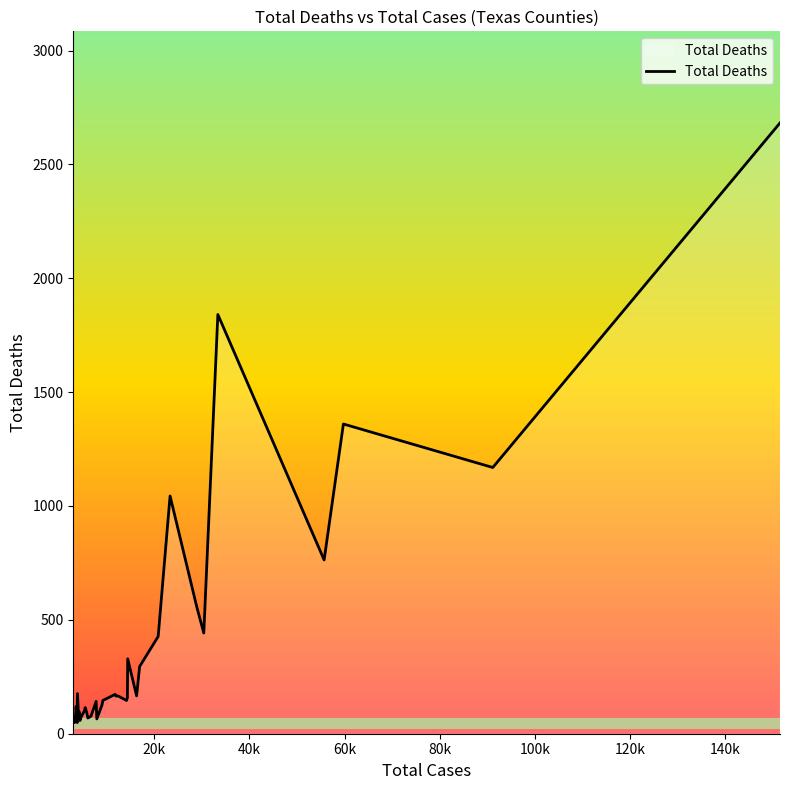

How many lines are shown in the chart?

1